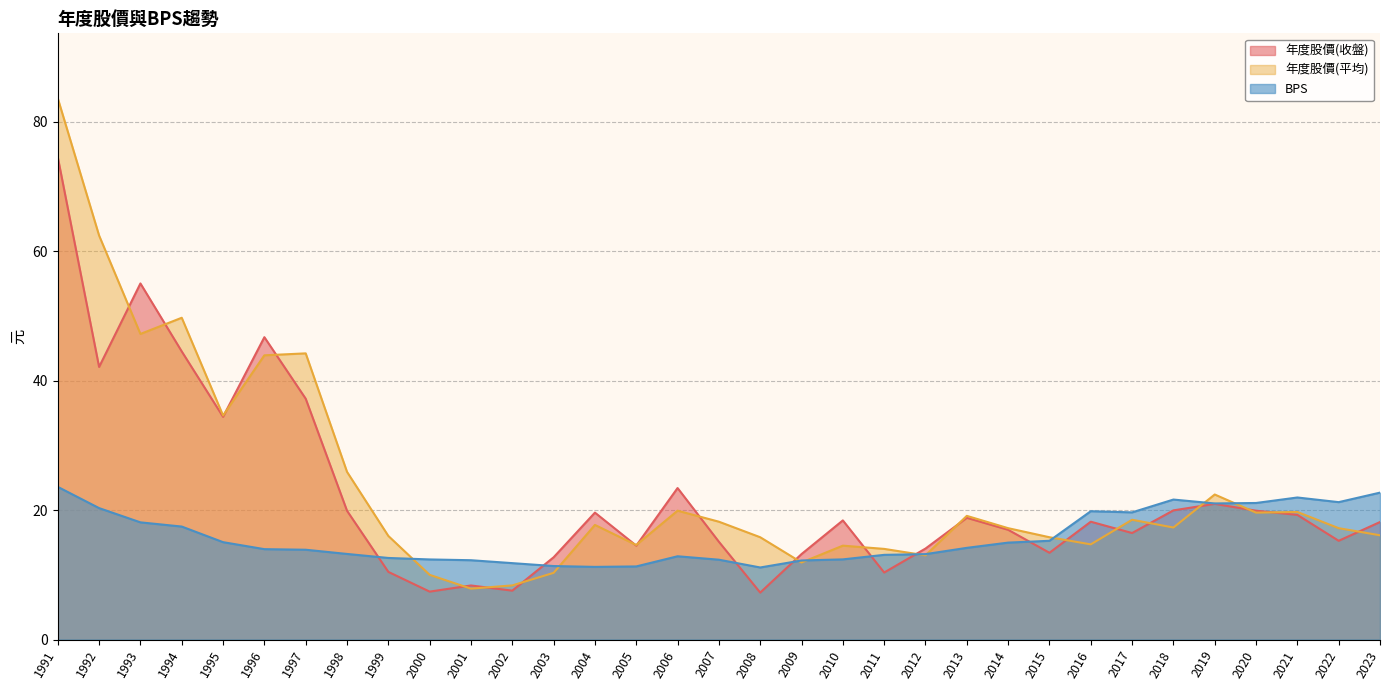

How many lines are shown in the chart?

3